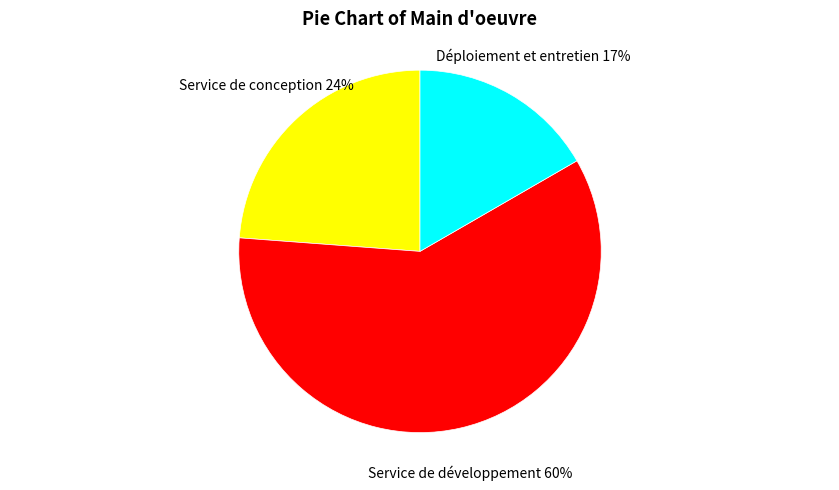

To the nearest percent, what is the difference between the largest and smallest slice percentages?

43%